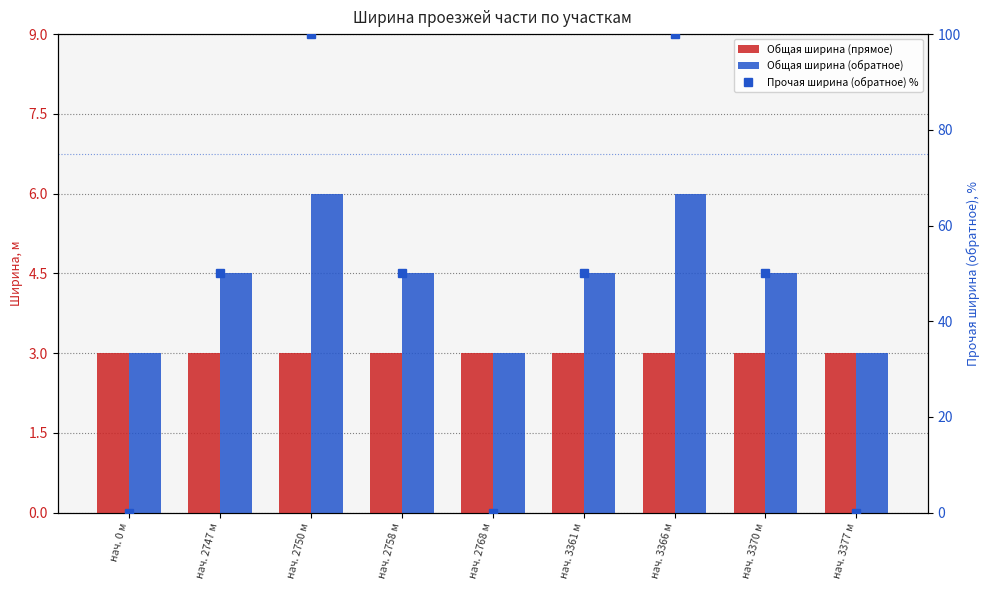

Reading right to left, what are all the values shown in this chart?

Общая ширина (прямое): 3.0	3.0	3.0	3.0	3.0	3.0	3.0	3.0	3.0
Общая ширина (обратное): 3.0	4.5	6.0	4.5	3.0	4.5	6.0	4.5	3.0
Прочая ширина (обратное) %: 0.0	50.0	100.0	50.0	0.0	50.0	100.0	50.0	0.0